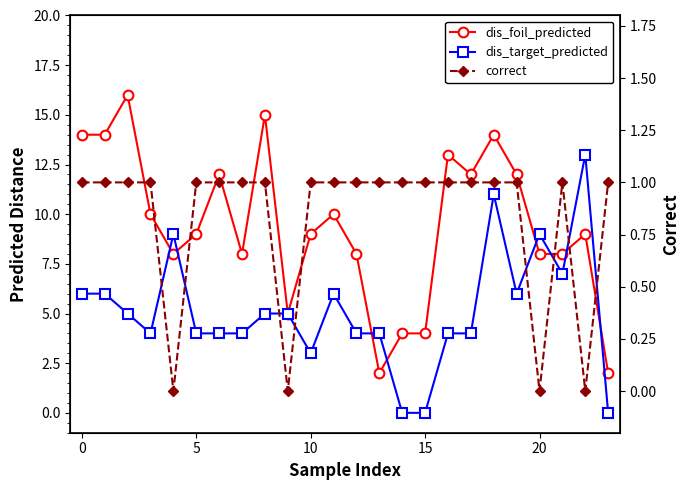

Which has a higher value, 11 or 25?

25